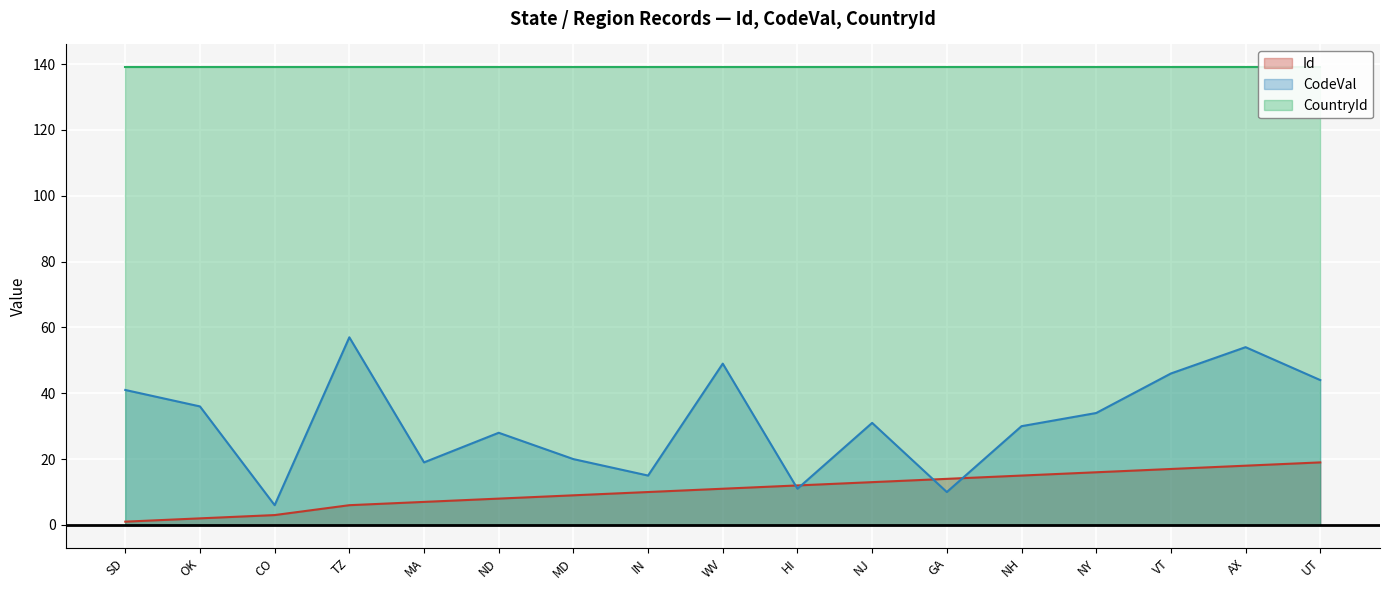

Rank the categories by CodeVal value from lowest to highest.

CO, GA, HI, IN, MA, MD, ND, NH, NJ, NY, OK, SD, UT, VT, WV, AX, TZ